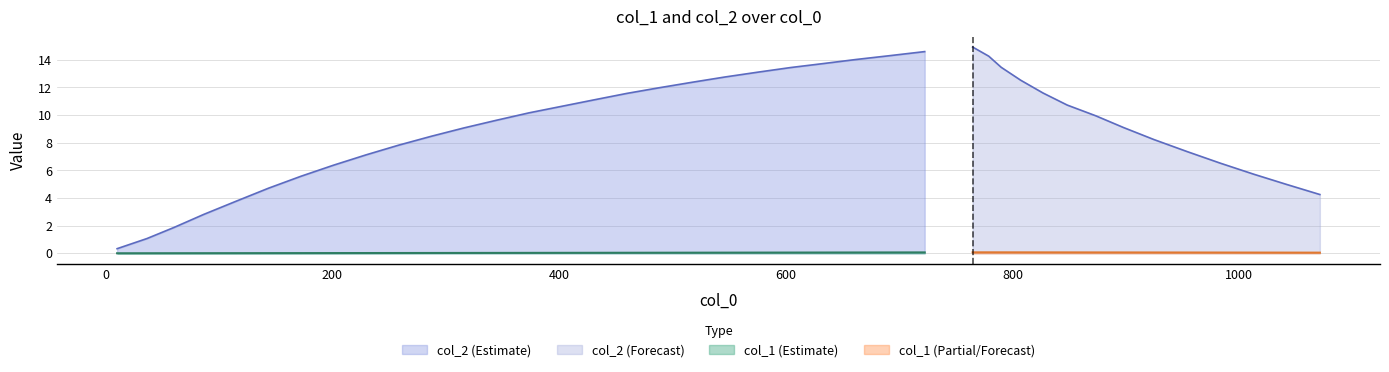

What are all the series names shown in the legend?

col_1, col_2